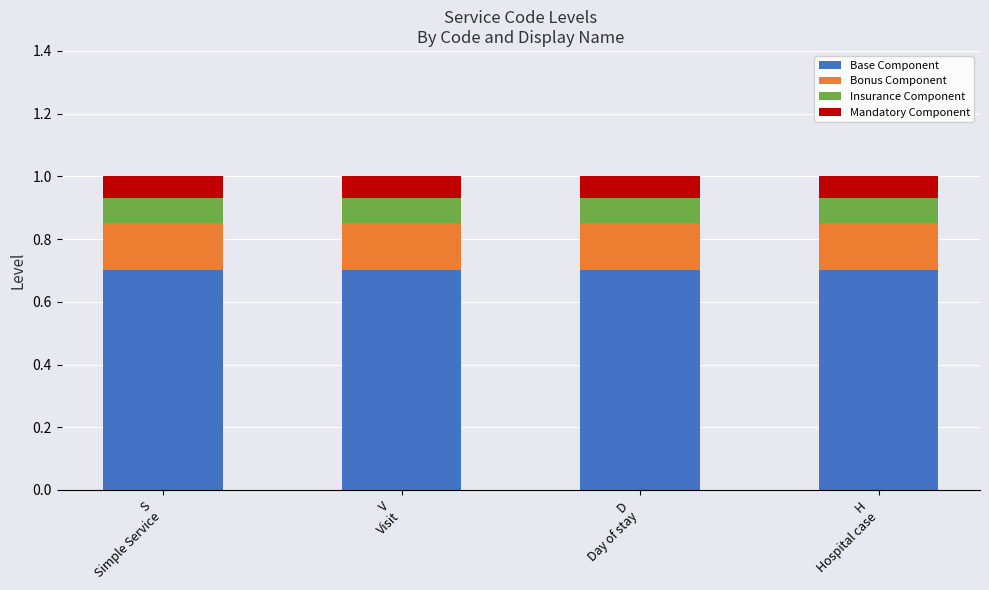

What is the maximum value for Base Component?

0.7